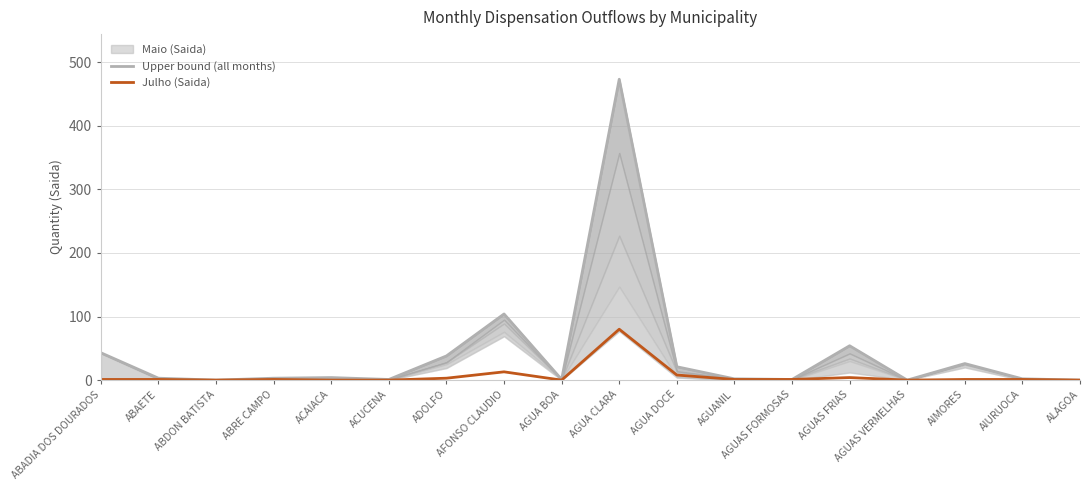

What is the highest value of the Julho (Saida) series?

80